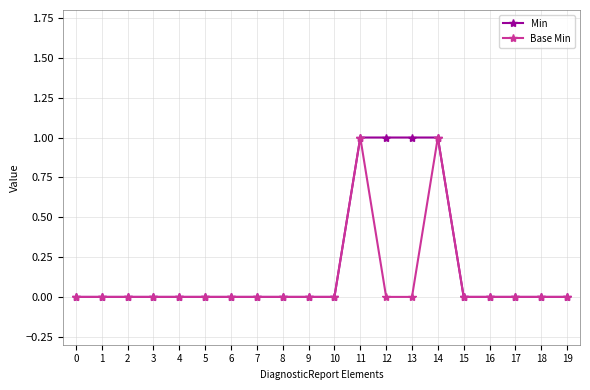

Reading left to right, extract all data points from this chart.

Min: 0=0	1=0	2=0	3=0	4=0	5=0	6=0	7=0	8=0	9=0	10=0	11=1	12=1	13=1	14=1	15=0	16=0	17=0	18=0	19=0
Base Min: 0=0	1=0	2=0	3=0	4=0	5=0	6=0	7=0	8=0	9=0	10=0	11=1	12=0	13=0	14=1	15=0	16=0	17=0	18=0	19=0